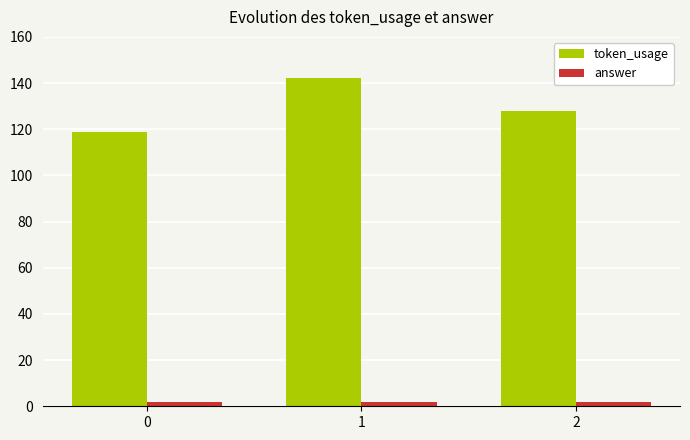

What is the difference between the highest and lowest values at 1?

140